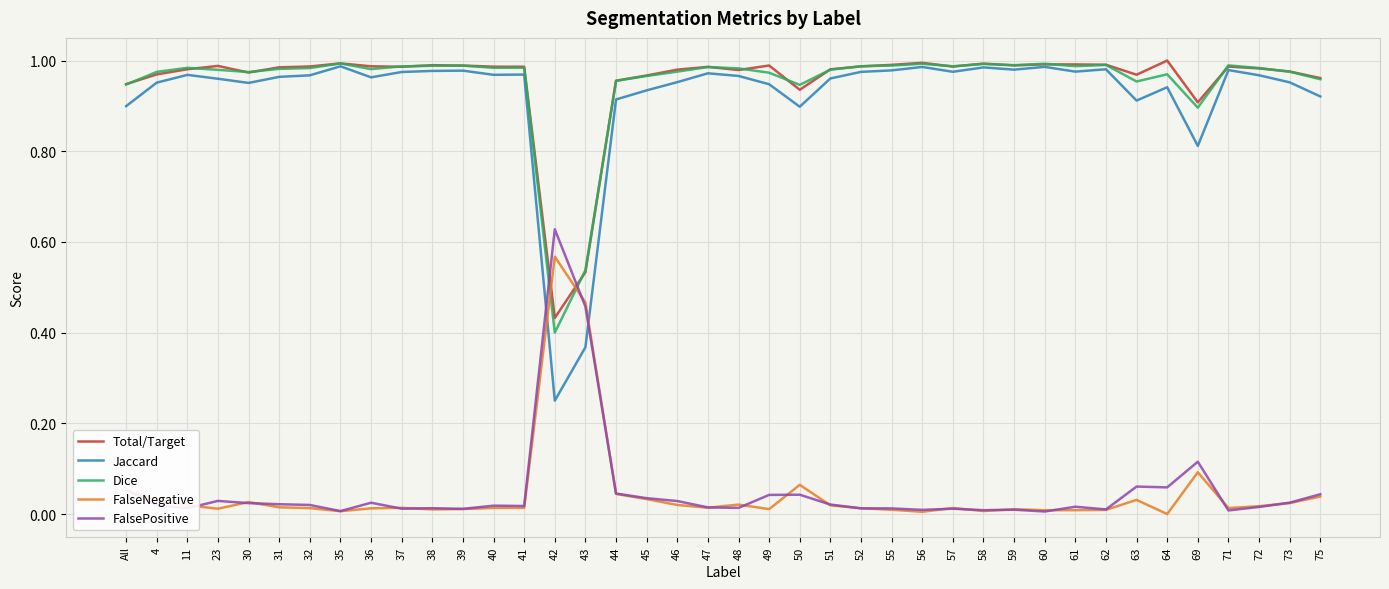

Which series has the widest spread of values?

Jaccard